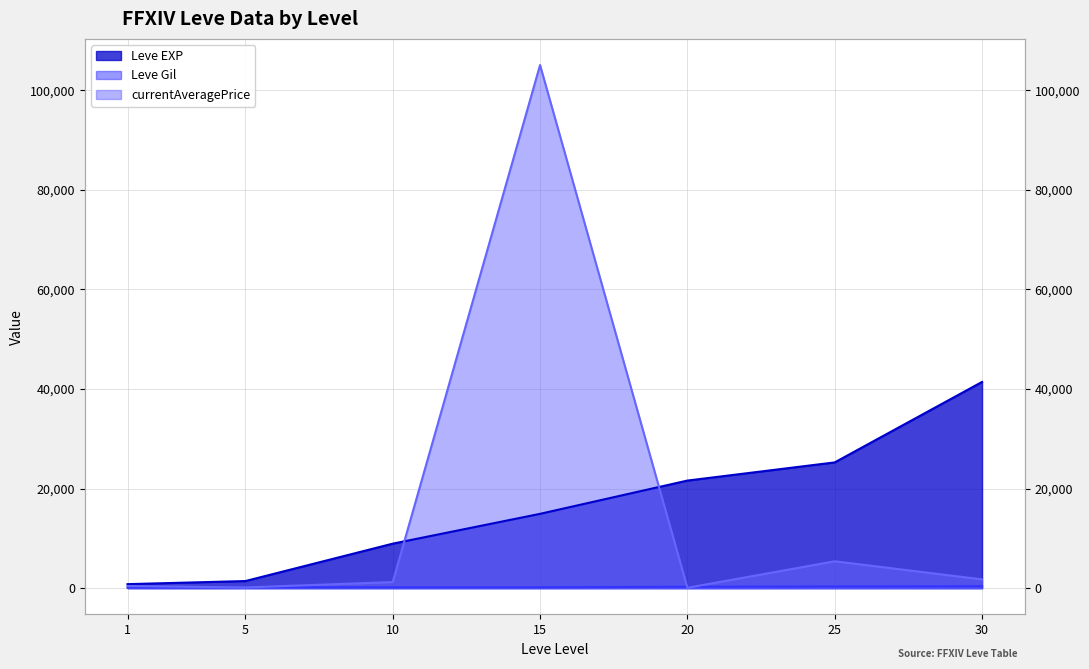

How many lines are shown in the chart?

3